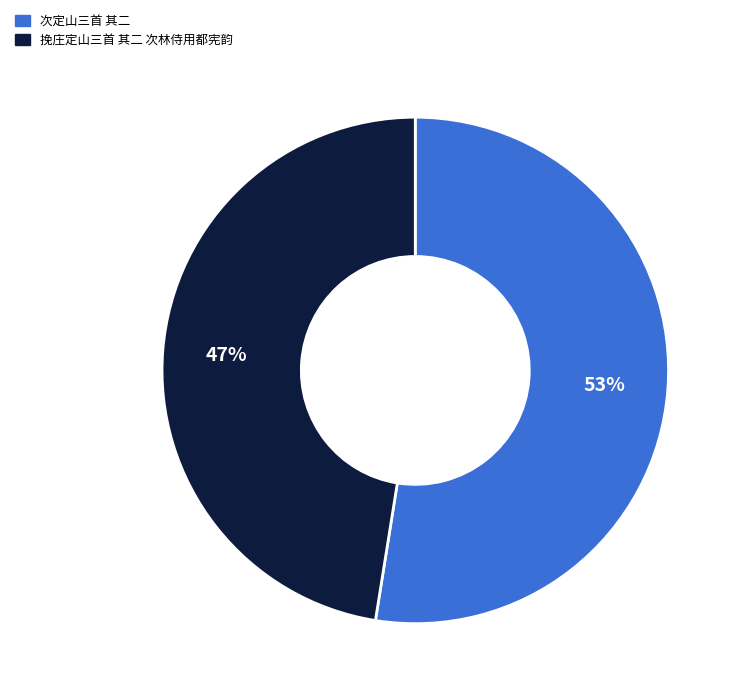

To the nearest percent, what is the average slice percentage?

50%